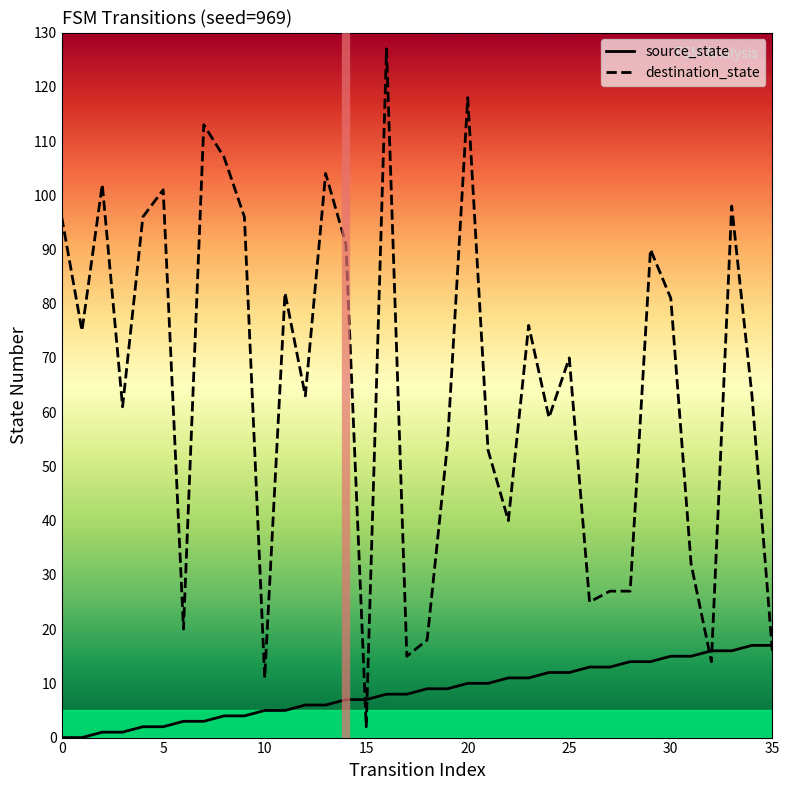

How many series are shown in this chart?

2